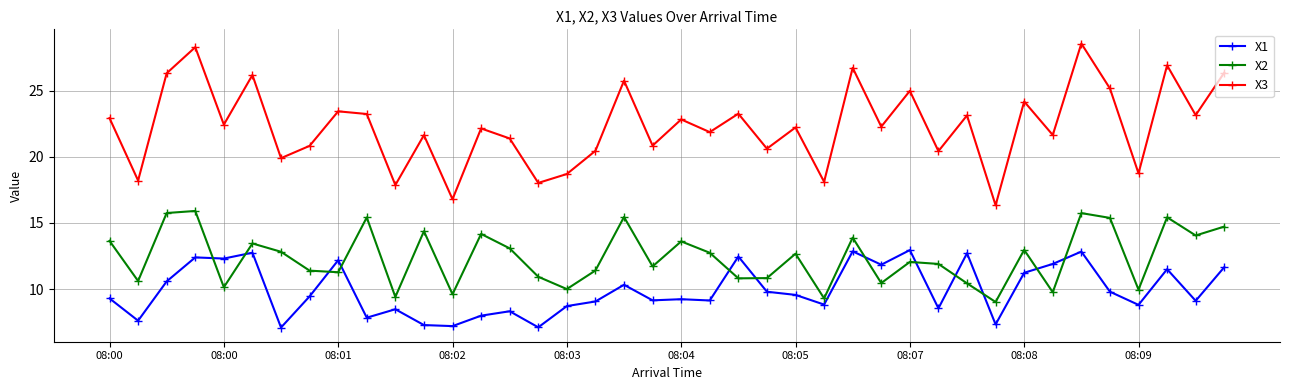

Which series has the largest total across all categories?

X3